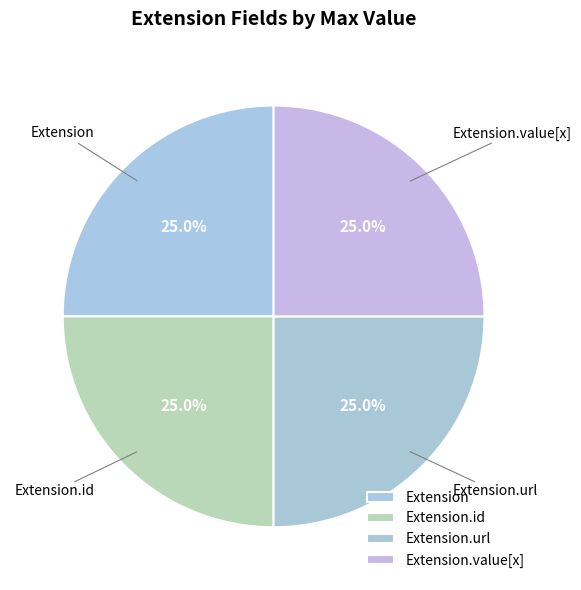

Between Extension and Extension.id, which is larger?

Extension